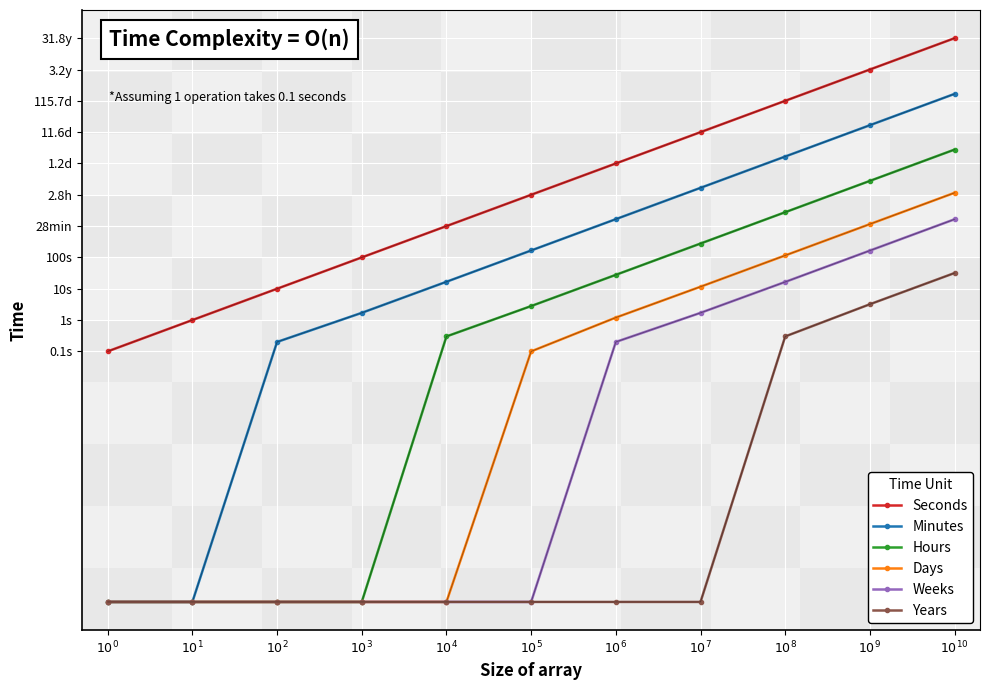

Between $10^{4}$ and $10^{6}$, which is larger?

$10^{6}$